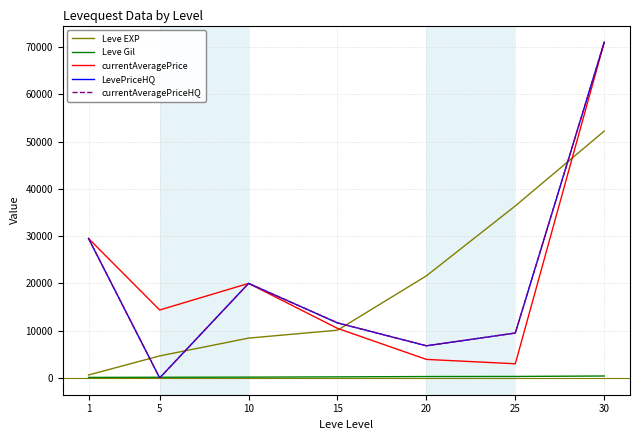

What is the difference between the maximum and minimum values in the currentAveragePriceHQ series?

71000